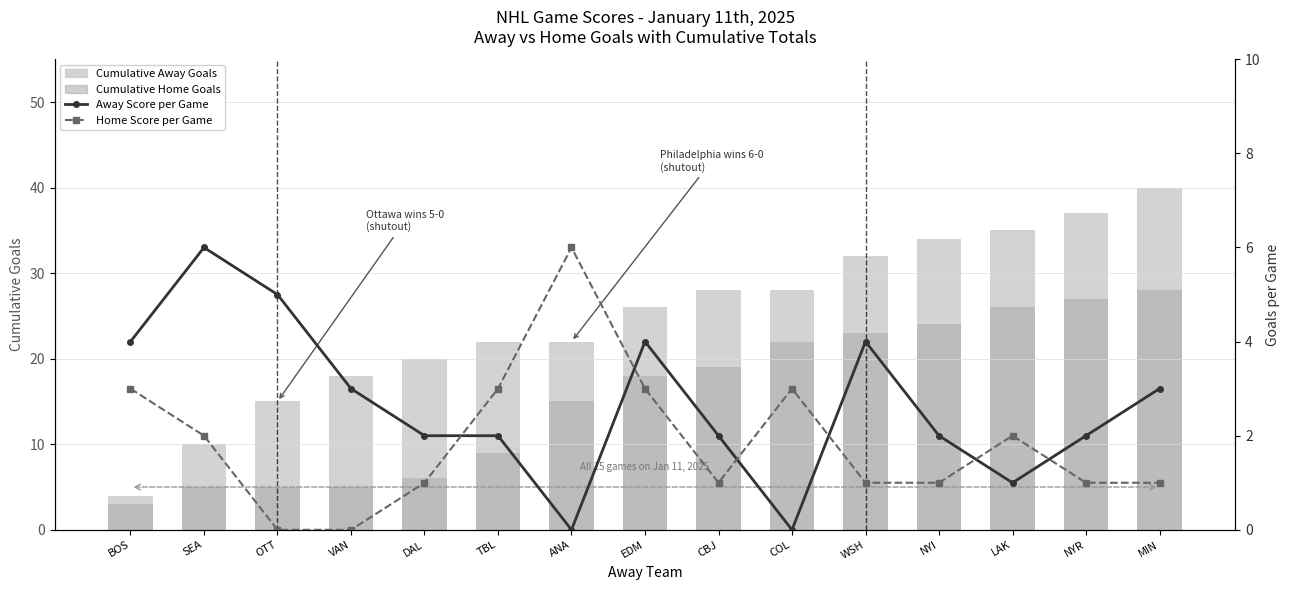

How many values in the Home Score per Game series exceed 1?

7